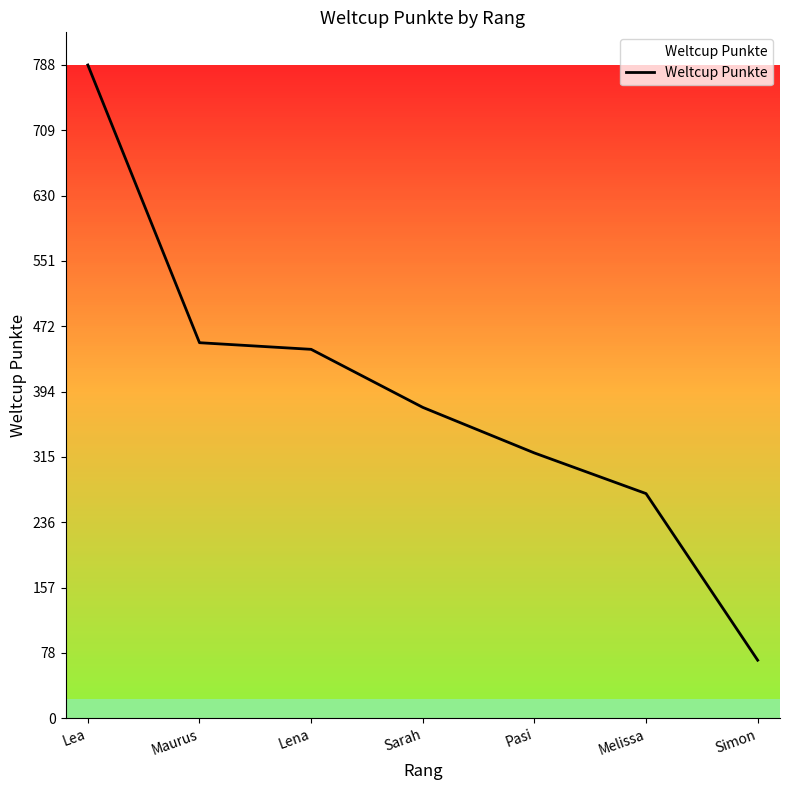

Which has a higher value, Lena or Maurus?

Maurus